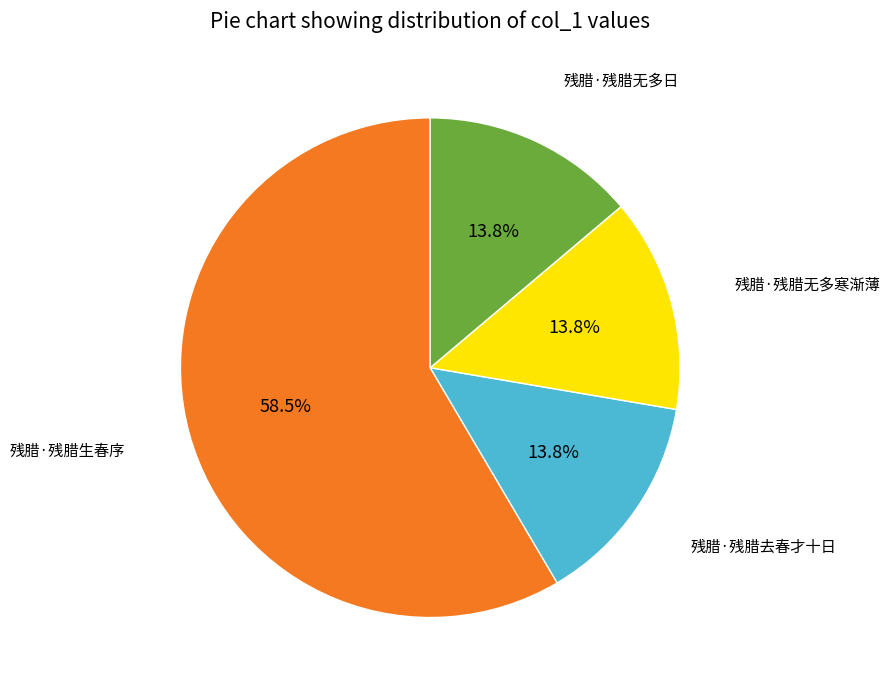

Is there any slice that represents more than half of the pie?

Yes